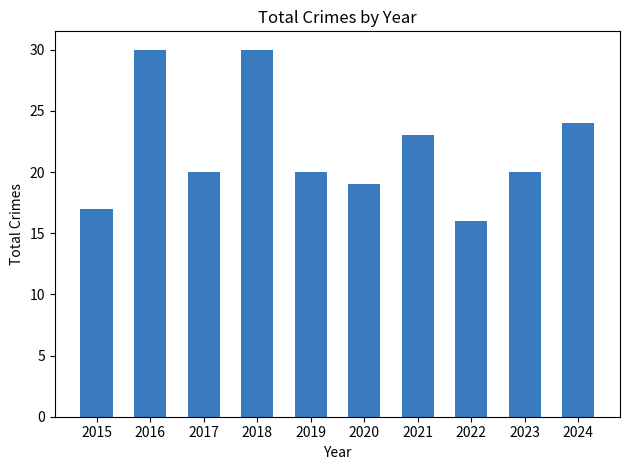

What is the ratio of the value at 2018 to the value at 2021?

1.3